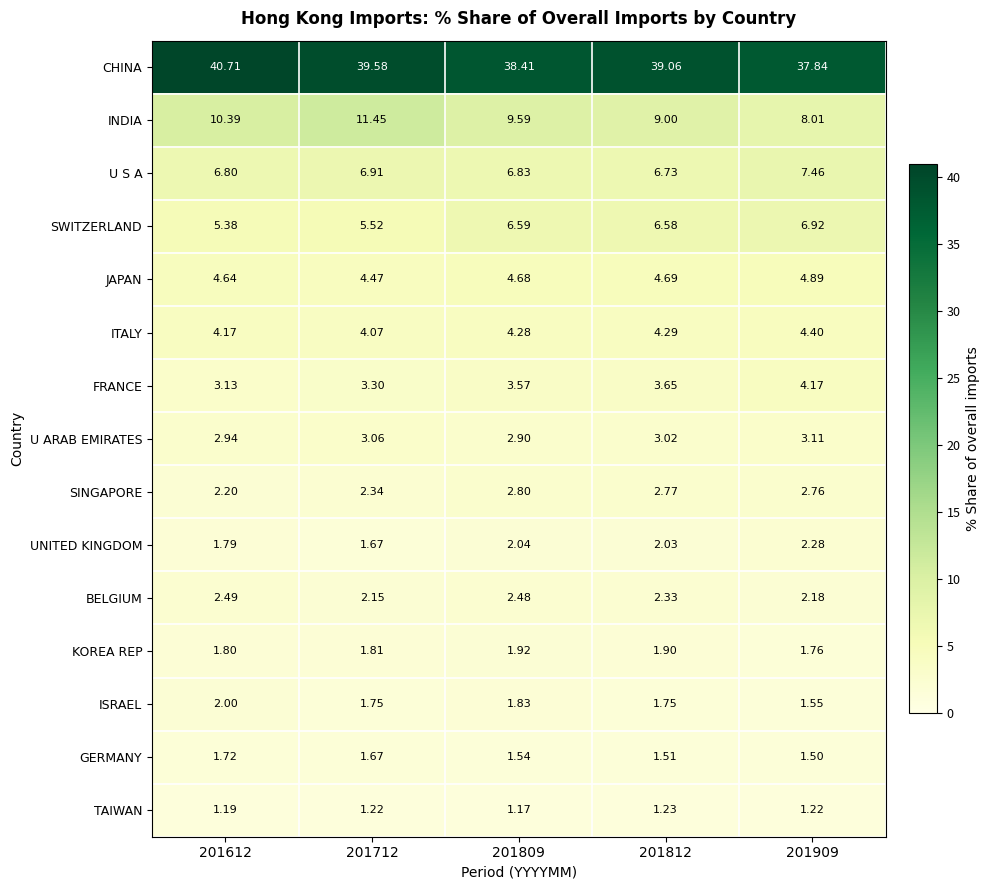

Which series has the widest spread of values?

INDIA